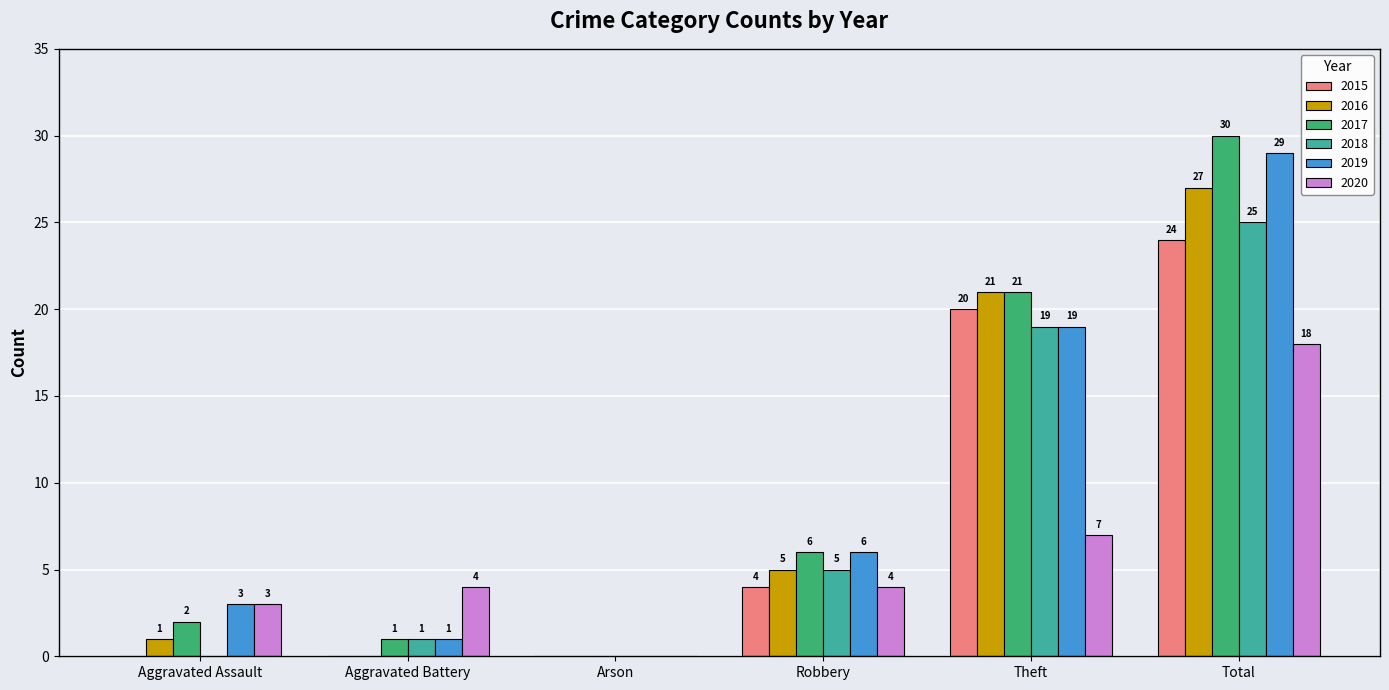

Are the bars grouped side by side (vs. stacked)?

Yes